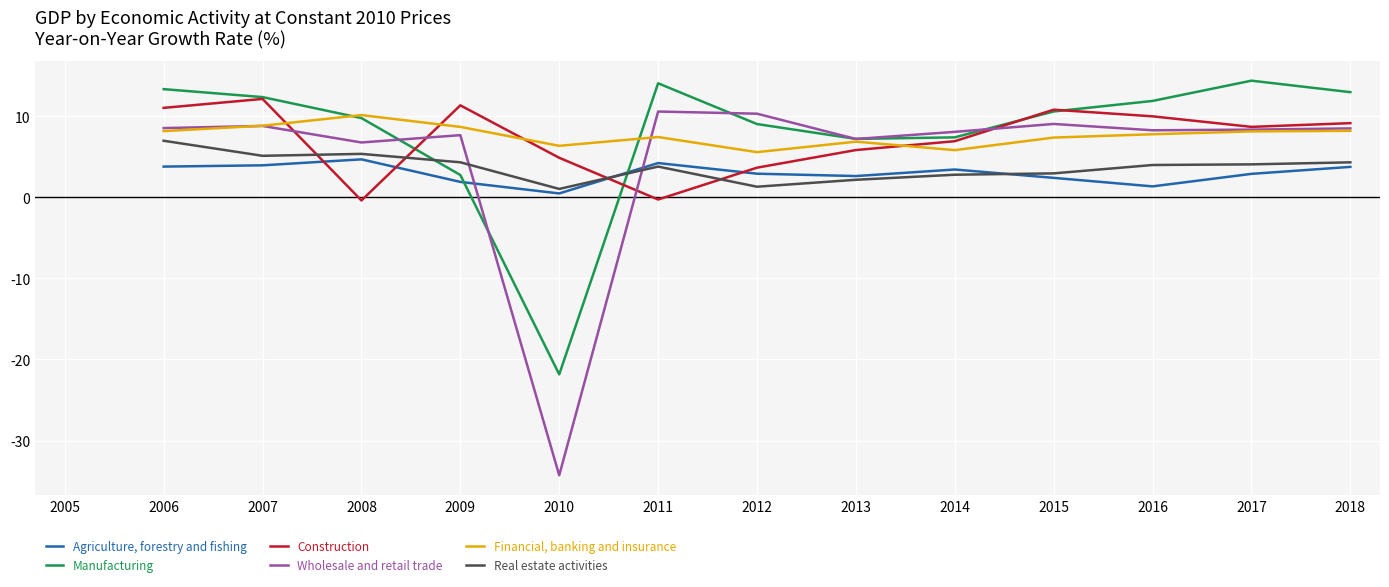

Count the number of data series in this chart.

6